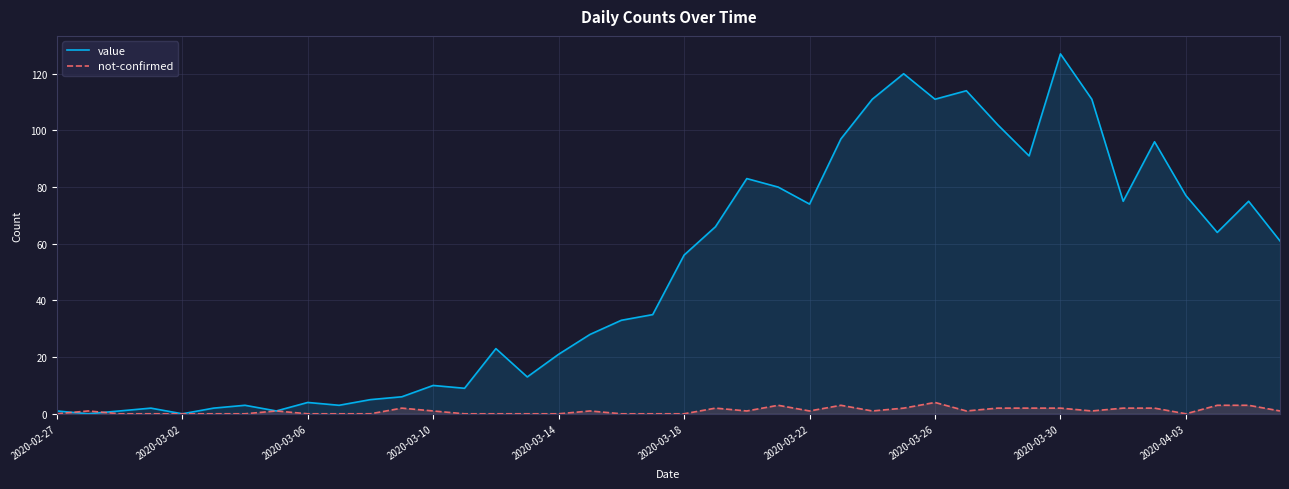

Does the chart display data point markers on the line(s)?

No